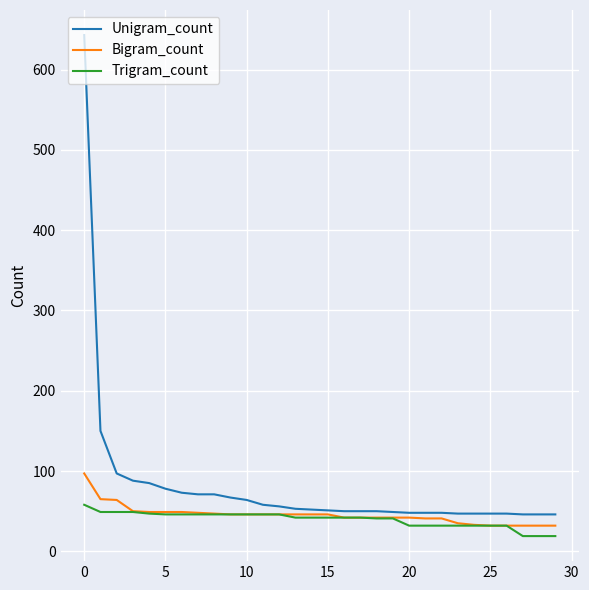

Which series has the widest spread of values?

Unigram_count